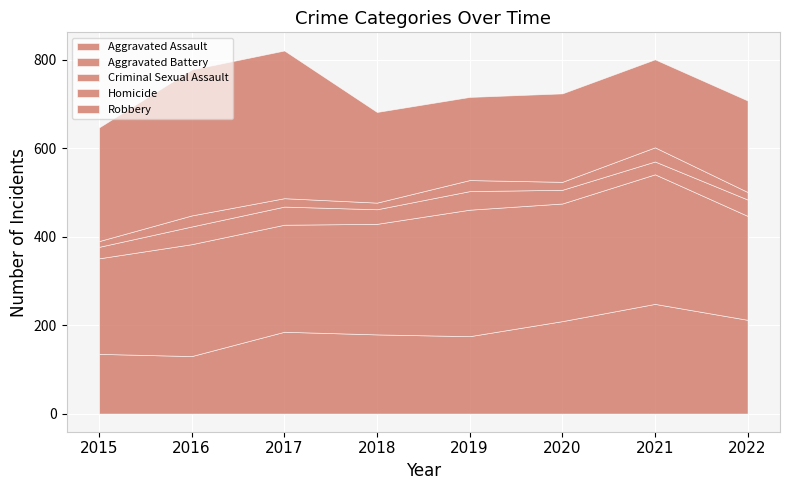

True or false: Aggravated Assault has more than 1 points higher than both neighbors.

True